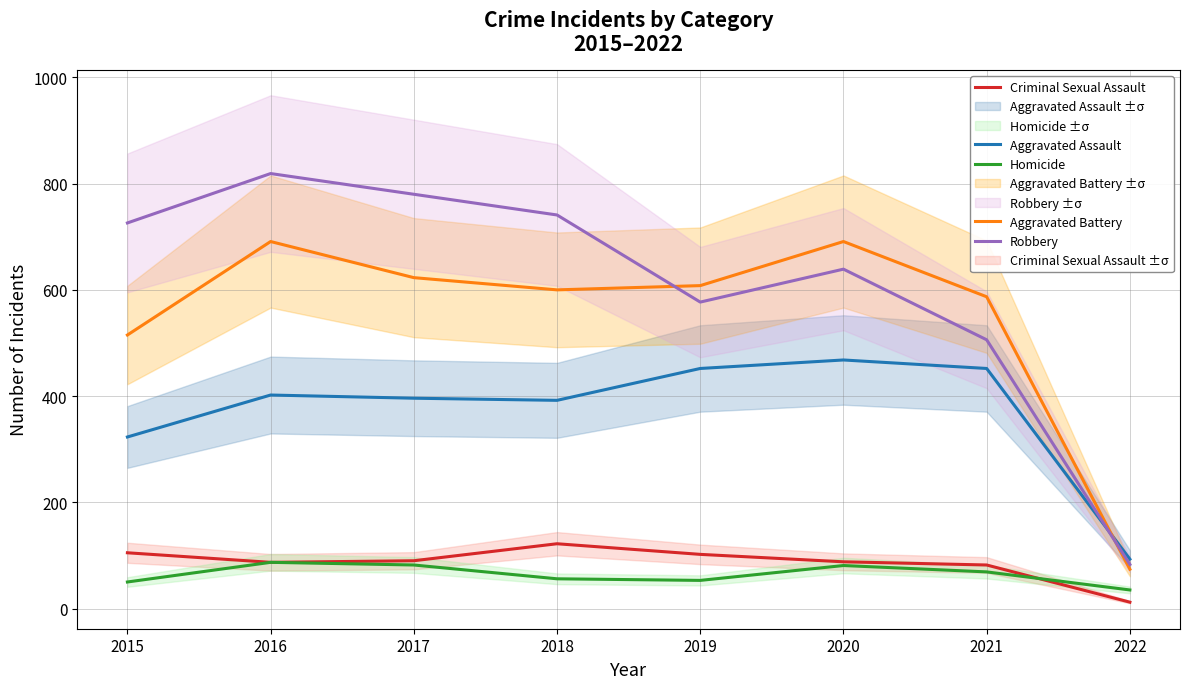

Reading right to left, extract all data points from this chart.

Aggravated Assault: 2022=93	2021=452	2020=468	2019=452	2018=392	2017=396	2016=402	2015=323
Aggravated Battery: 2022=74	2021=587	2020=691	2019=608	2018=600	2017=623	2016=691	2015=515
Criminal Sexual Assault: 2022=12	2021=82	2020=88	2019=102	2018=122	2017=90	2016=87	2015=105
Homicide: 2022=35	2021=69	2020=81	2019=53	2018=56	2017=82	2016=87	2015=50
Robbery: 2022=83	2021=506	2020=639	2019=577	2018=741	2017=780	2016=819	2015=726